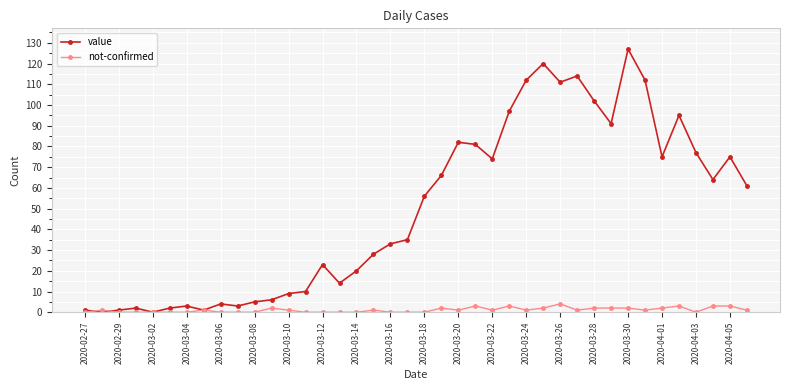

What is the sum of all value values?

1992